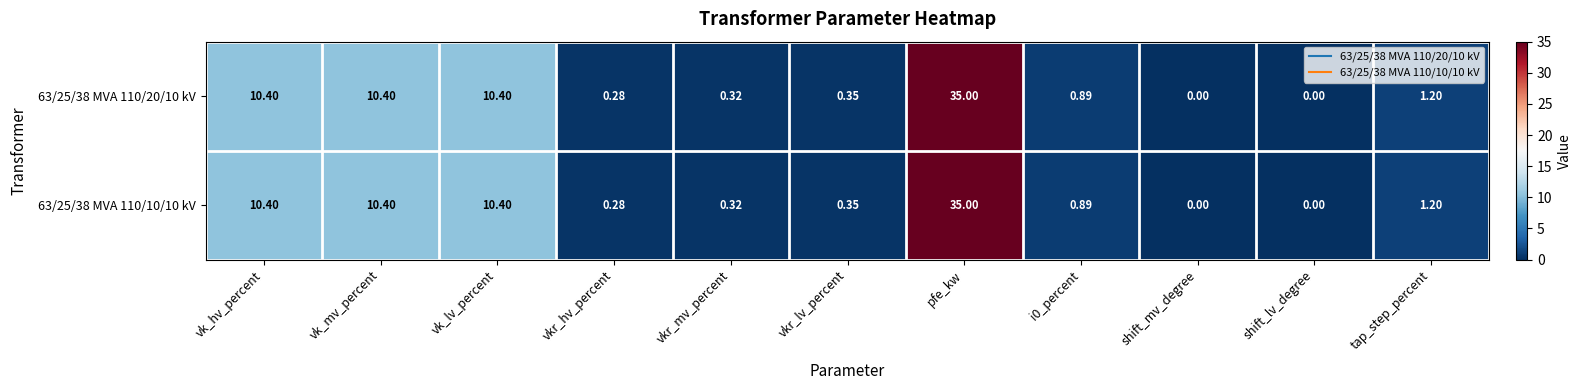

Is the value of 63/25/38 MVA 110/20/10 kV at vk_mv_percent greater than the value of 63/25/38 MVA 110/10/10 kV at vkr_hv_percent?

Yes